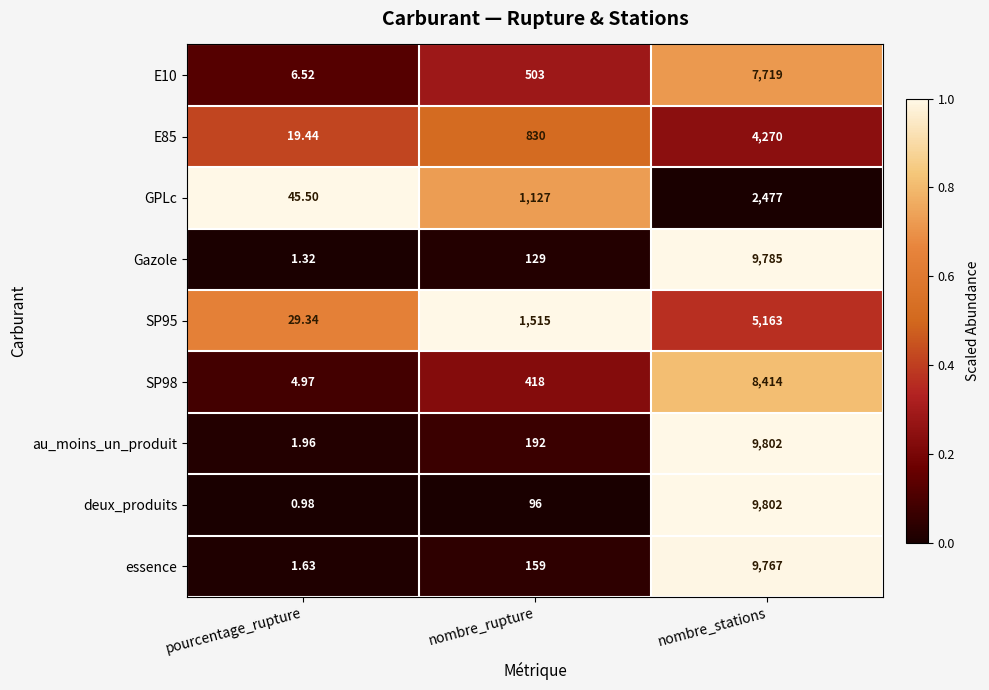

List the labels in order of Gazole value, smallest first.

pourcentage_rupture, nombre_rupture, nombre_stations